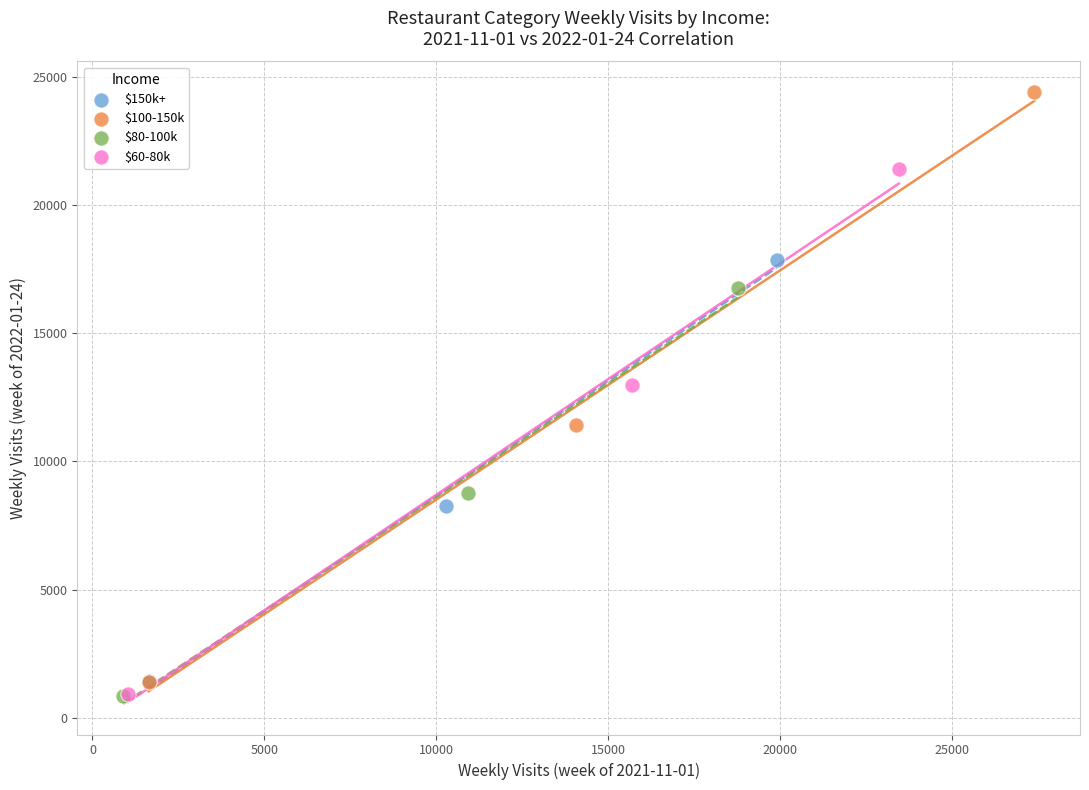

Which series has the widest spread of Y values?

$100-150k